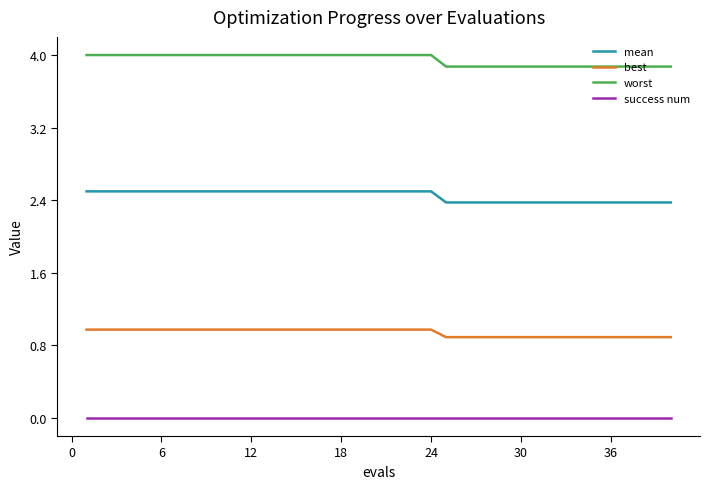

Which series has the largest total across all categories?

worst